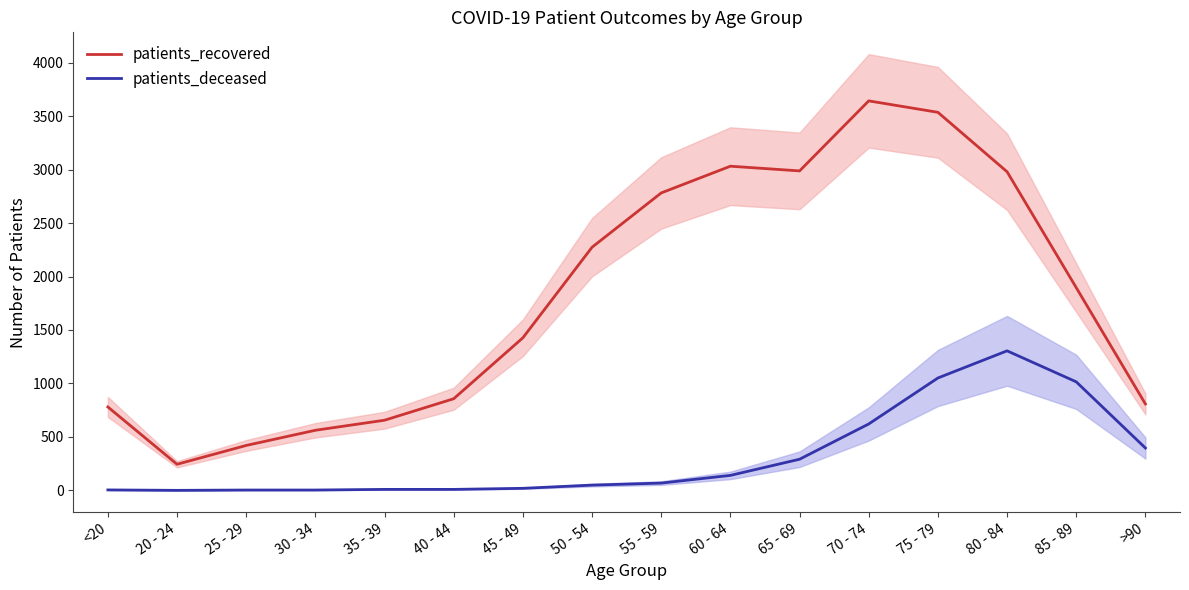

Is it true that patients_recovered equals 244 at 20 - 24?

True